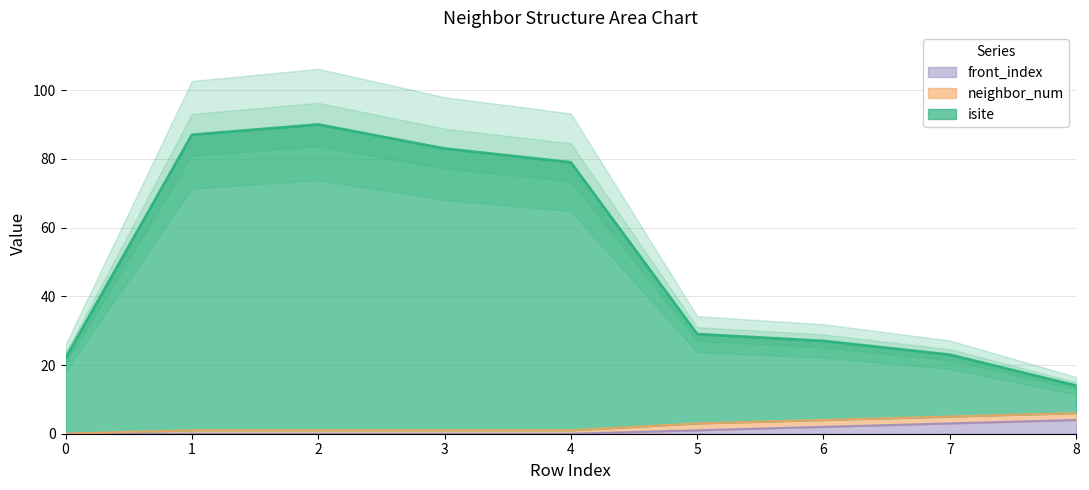

How many data points in isite are above 29?

4